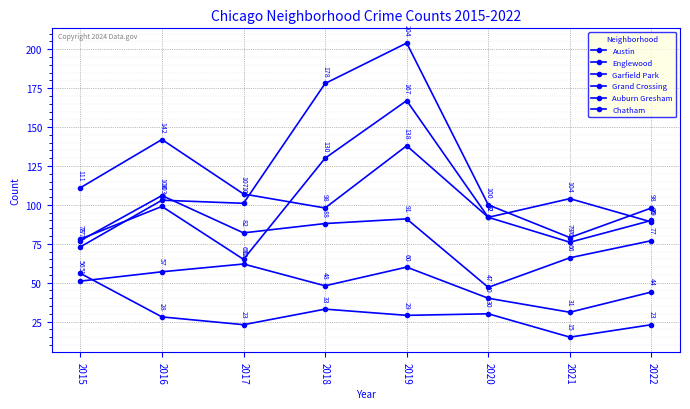

Does the chart display data point markers on the line(s)?

Yes